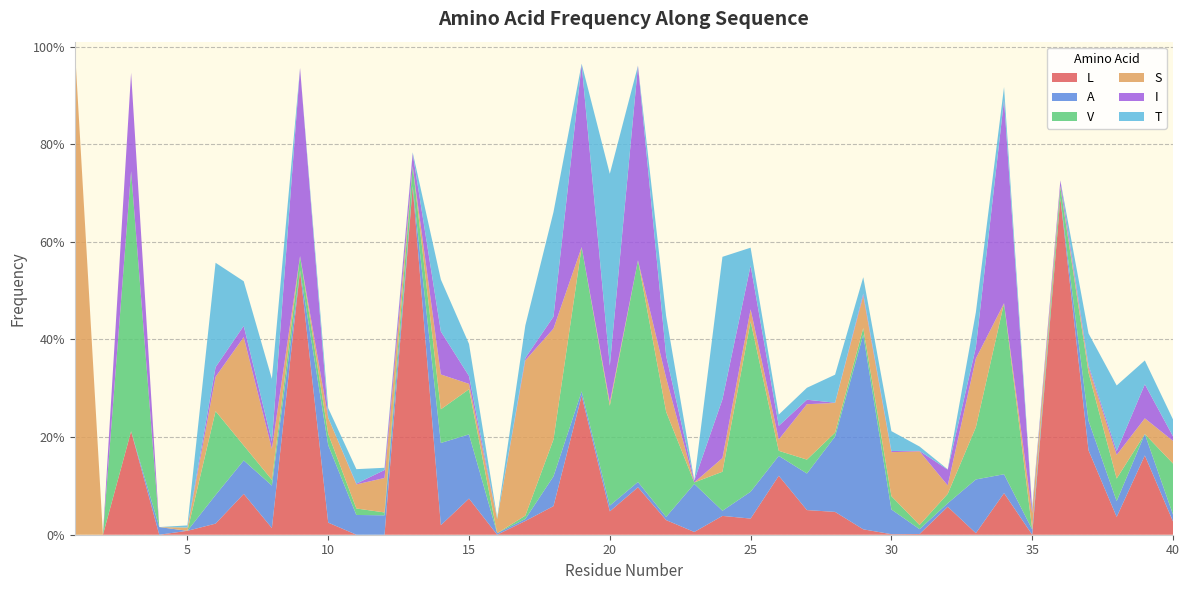

Reading left to right, what are all the values shown in this chart?

L: 1=0.0	2=0.0	3=0.2	4=0.0	5=0.0	6=0.0	7=0.1	8=0.0	9=0.5	10=0.0	11=0.0	12=0.0	13=0.7	14=0.0	15=0.1	16=0.0	17=0.0	18=0.1	19=0.3	20=0.0	21=0.1	22=0.0	23=0.0	24=0.0	25=0.0	26=0.1	27=0.1	28=0.0	29=0.0	30=0.0	31=0.0	32=0.1	33=0.0	34=0.1	35=0.0	36=0.7	37=0.2	38=0.0	39=0.2	40=0.0
A: 1=0.0	2=0.0	3=0.0	4=0.0	5=0.0	6=0.1	7=0.1	8=0.1	9=0.0	10=0.2	11=0.0	12=0.0	13=0.0	14=0.2	15=0.1	16=0.0	17=0.0	18=0.1	19=0.0	20=0.0	21=0.0	22=0.0	23=0.1	24=0.0	25=0.1	26=0.0	27=0.1	28=0.2	29=0.4	30=0.1	31=0.0	32=0.0	33=0.1	34=0.0	35=0.0	36=0.0	37=0.1	38=0.0	39=0.0	40=0.0
V: 1=0.0	2=0.0	3=0.5	4=0.0	5=0.0	6=0.2	7=0.0	8=0.0	9=0.0	10=0.0	11=0.0	12=0.0	13=0.0	14=0.1	15=0.1	16=0.0	17=0.0	18=0.1	19=0.3	20=0.2	21=0.5	22=0.2	23=0.0	24=0.1	25=0.3	26=0.0	27=0.0	28=0.0	29=0.0	30=0.0	31=0.0	32=0.0	33=0.1	34=0.4	35=0.0	36=0.0	37=0.1	38=0.0	39=0.0	40=0.1
S: 1=1.0	2=0.0	3=0.0	4=0.0	5=0.0	6=0.1	7=0.2	8=0.1	9=0.0	10=0.0	11=0.0	12=0.1	13=0.0	14=0.1	15=0.0	16=0.0	17=0.3	18=0.2	19=0.0	20=0.0	21=0.0	22=0.1	23=0.0	24=0.0	25=0.0	26=0.0	27=0.1	28=0.1	29=0.1	30=0.1	31=0.2	32=0.0	33=0.1	34=0.0	35=0.0	36=0.0	37=0.0	38=0.0	39=0.0	40=0.0
I: 1=0.0	2=0.0	3=0.2	4=0.0	5=0.0	6=0.0	7=0.0	8=0.0	9=0.4	10=0.0	11=0.0	12=0.0	13=0.0	14=0.1	15=0.0	16=0.0	17=0.0	18=0.0	19=0.4	20=0.1	21=0.4	22=0.0	23=0.0	24=0.1	25=0.1	26=0.0	27=0.0	28=0.0	29=0.0	30=0.0	31=0.0	32=0.0	33=0.0	34=0.4	35=0.0	36=0.0	37=0.0	38=0.0	39=0.1	40=0.0
T: 1=0.0	2=0.0	3=0.0	4=0.0	5=0.0	6=0.2	7=0.1	8=0.1	9=0.0	10=0.0	11=0.0	12=0.0	13=0.0	14=0.1	15=0.1	16=0.0	17=0.1	18=0.2	19=0.0	20=0.4	21=0.0	22=0.1	23=0.0	24=0.3	25=0.0	26=0.0	27=0.0	28=0.1	29=0.0	30=0.0	31=0.0	32=0.0	33=0.1	34=0.0	35=0.0	36=0.0	37=0.1	38=0.1	39=0.0	40=0.0